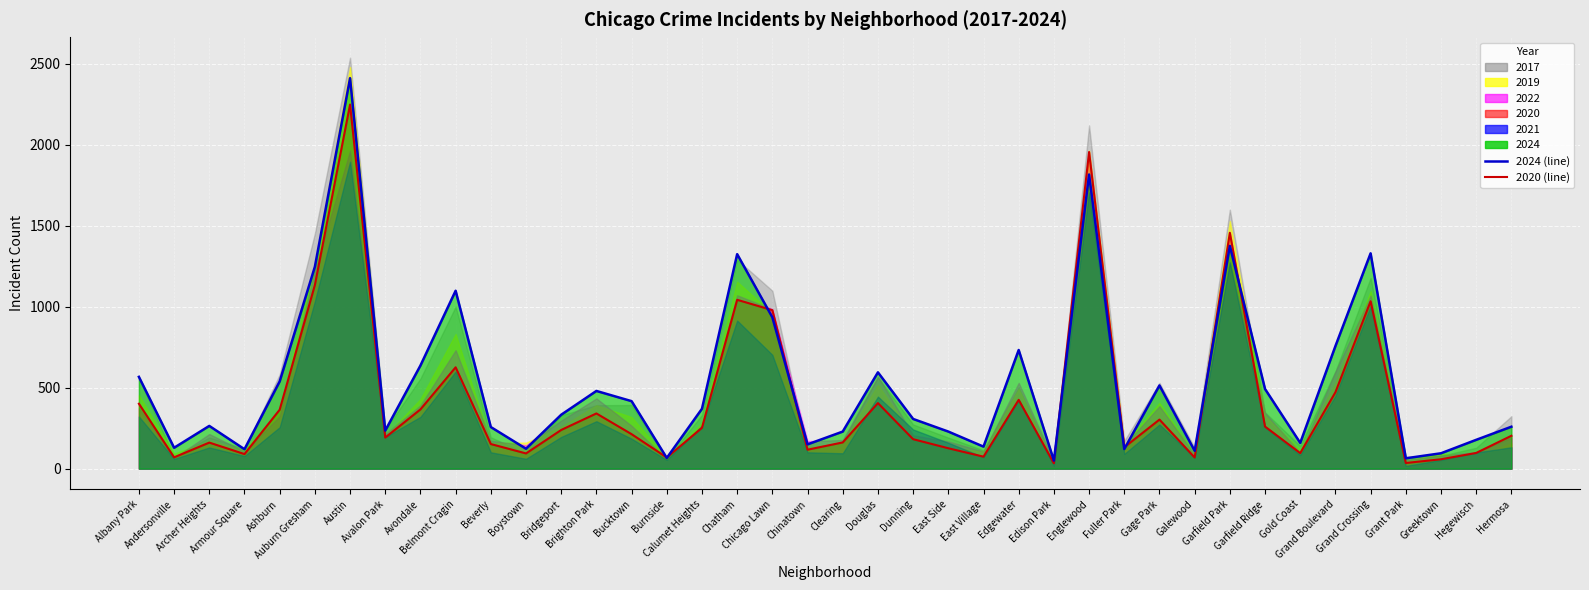

What is the lowest value of the 2024 line series?

50